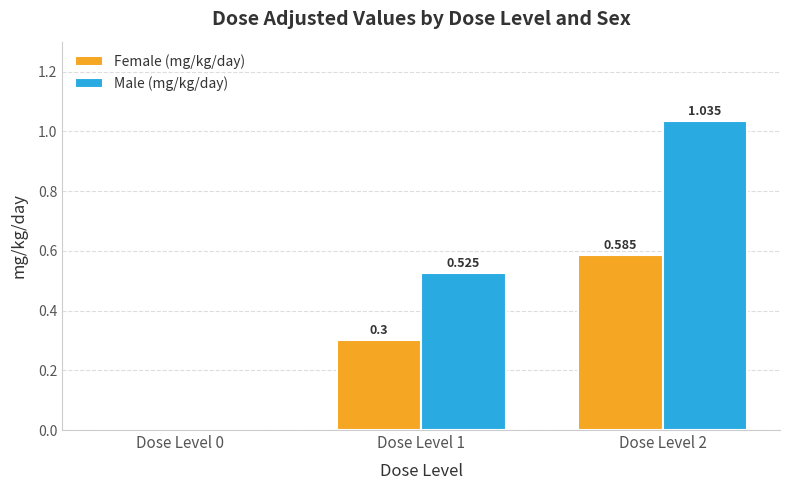

Which series changed the most between Dose Level 0 and Dose Level 1?

Male (mg/kg/day)